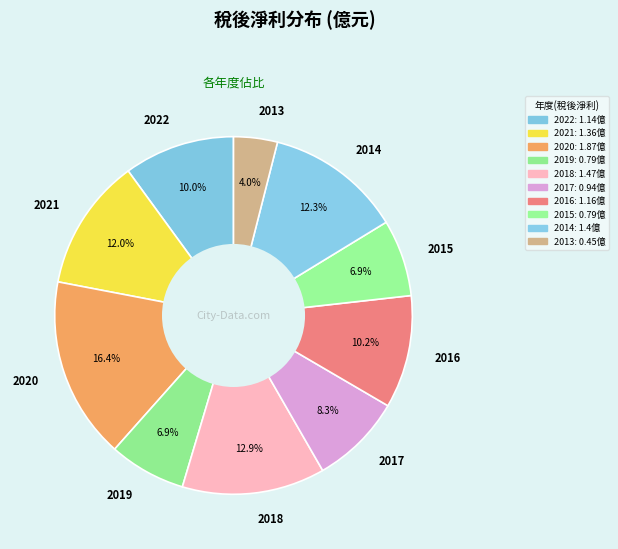

Is there any slice that represents more than half of the pie?

No